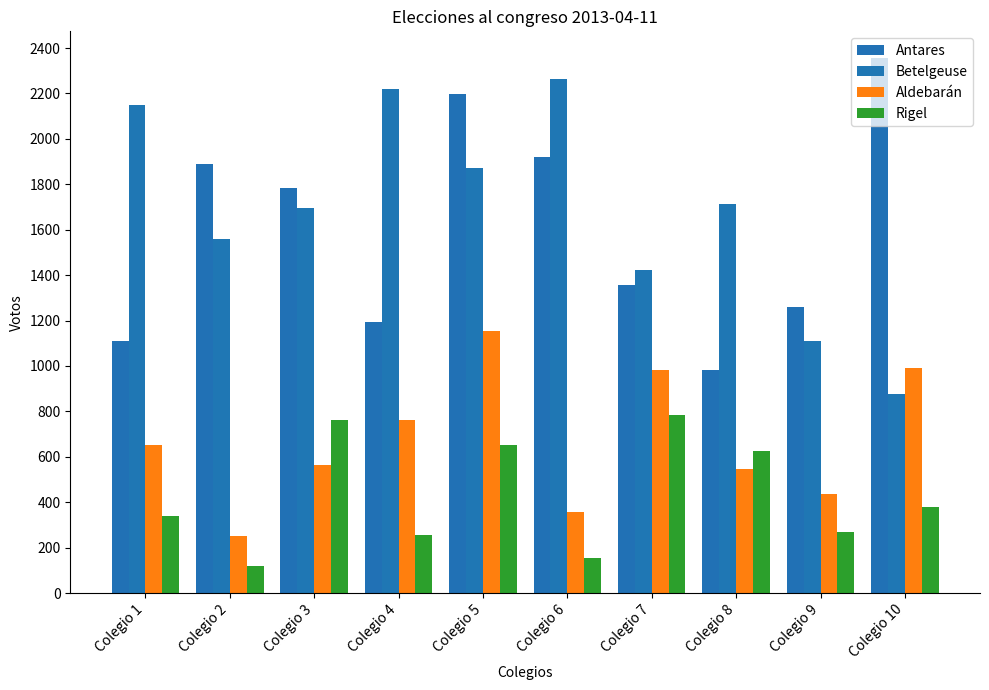

Read the Aldebarán value at Colegio 2, to the nearest 100.

300